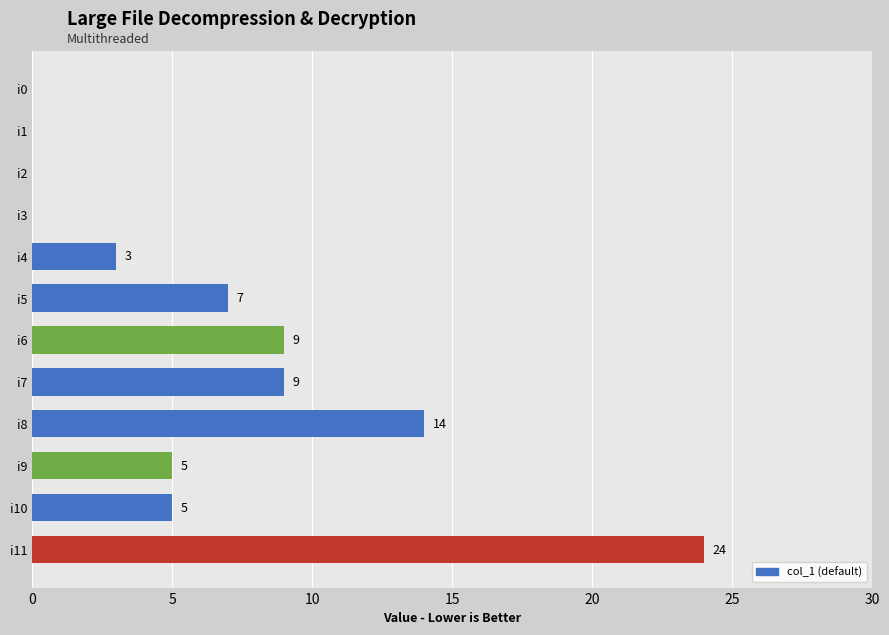

Reading top to bottom, what are all the values shown in this chart?

i0=0	i1=0	i2=0	i3=0	i4=3	i5=7	i6=9	i7=9	i8=14	i9=5	i10=5	i11=24